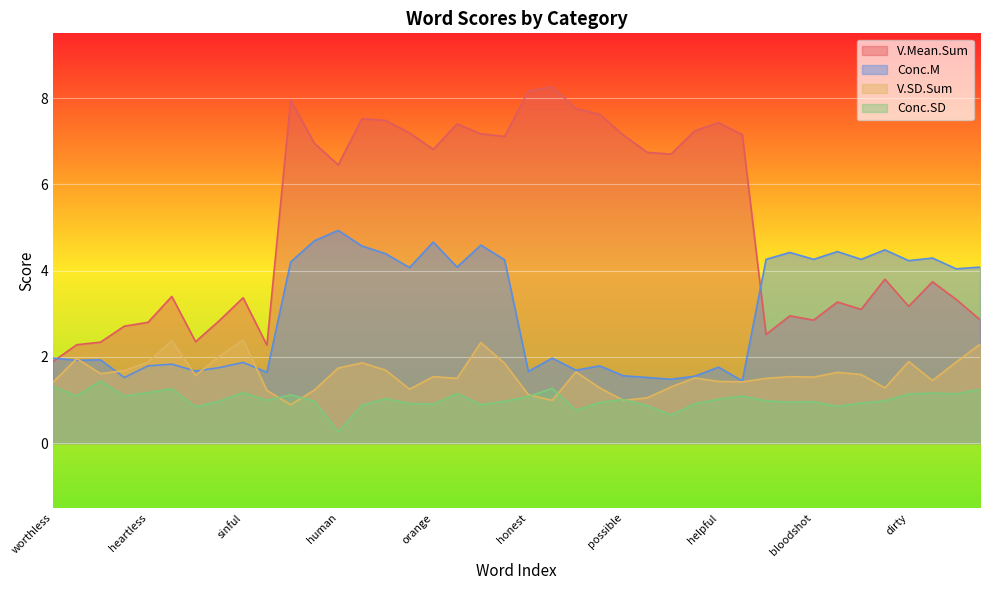

Where does the V.Mean.Sum series first go above 6?

sunny